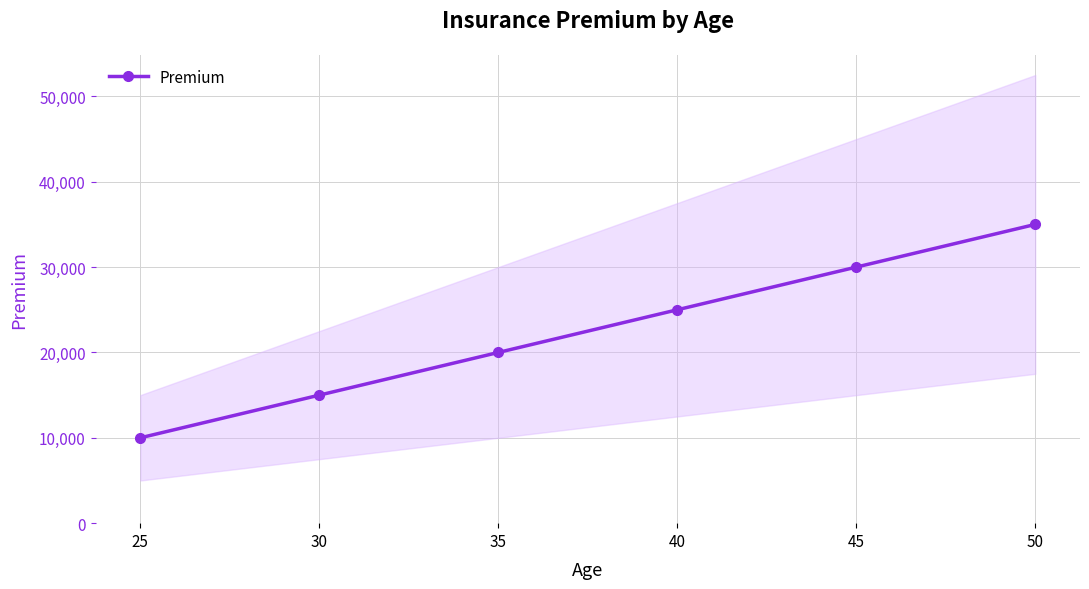

What is the minimum value shown in the chart?

10000